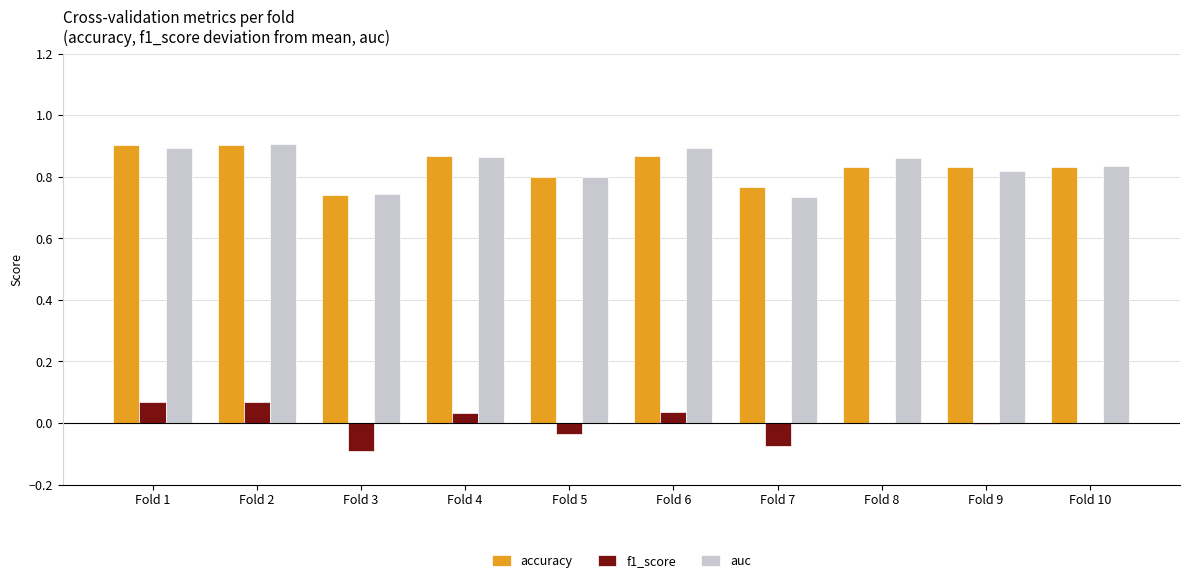

The value of accuracy at Fold 8 is 0.8. True or false?

True